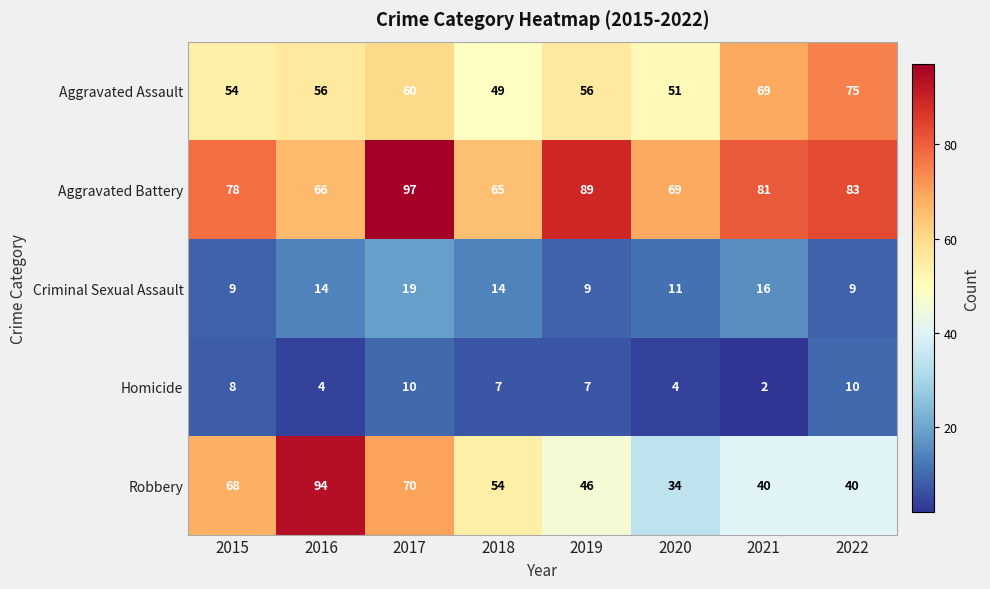

How many data points does each series have?

8